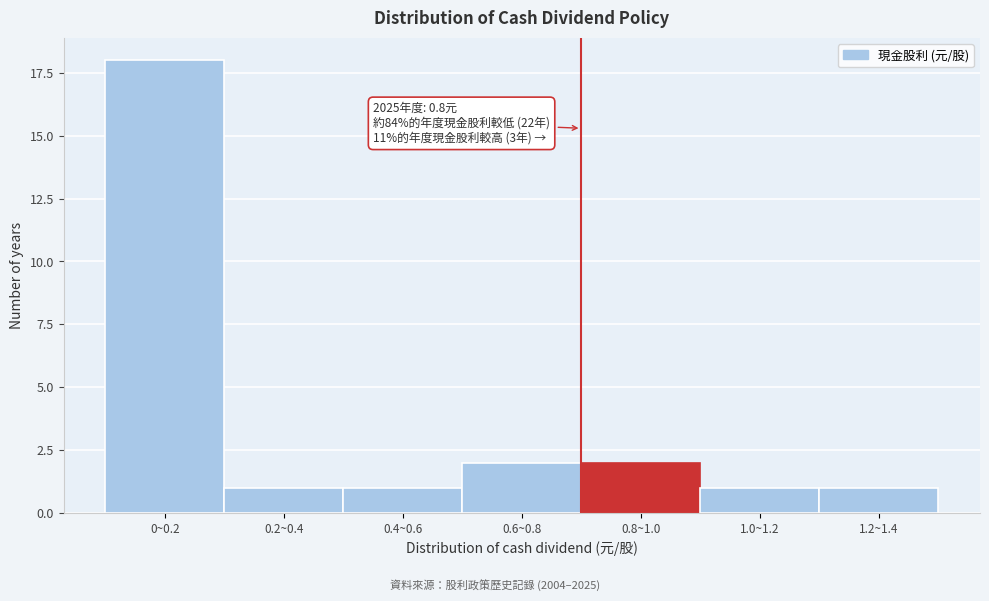

Reading left to right, list all the values displayed in this chart.

0~0.2=18	0.2~0.4=1	0.4~0.6=1	0.6~0.8=2	0.8~1.0=2	1.0~1.2=1	1.2~1.4=1